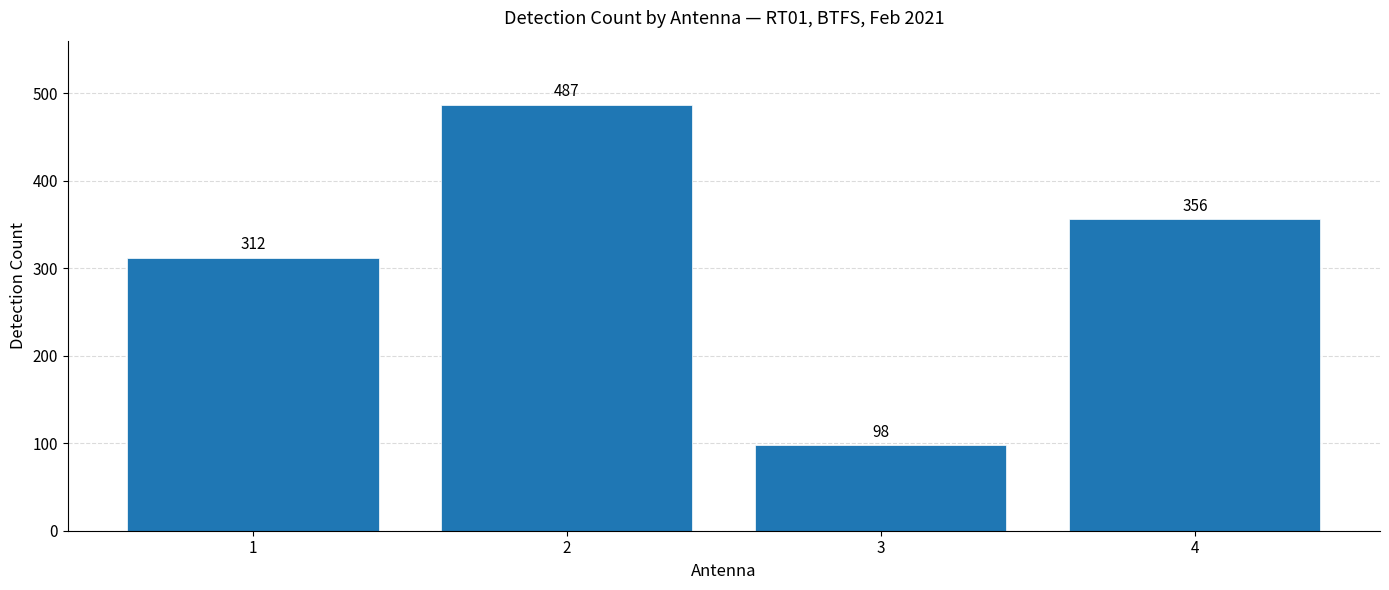

Rank the categories by value from highest to lowest.

2, 4, 1, 3